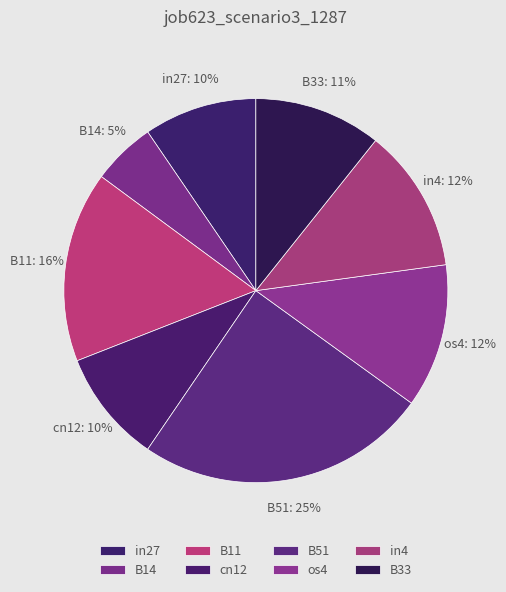

Do B11 and in4 together represent more than half of the pie?

No